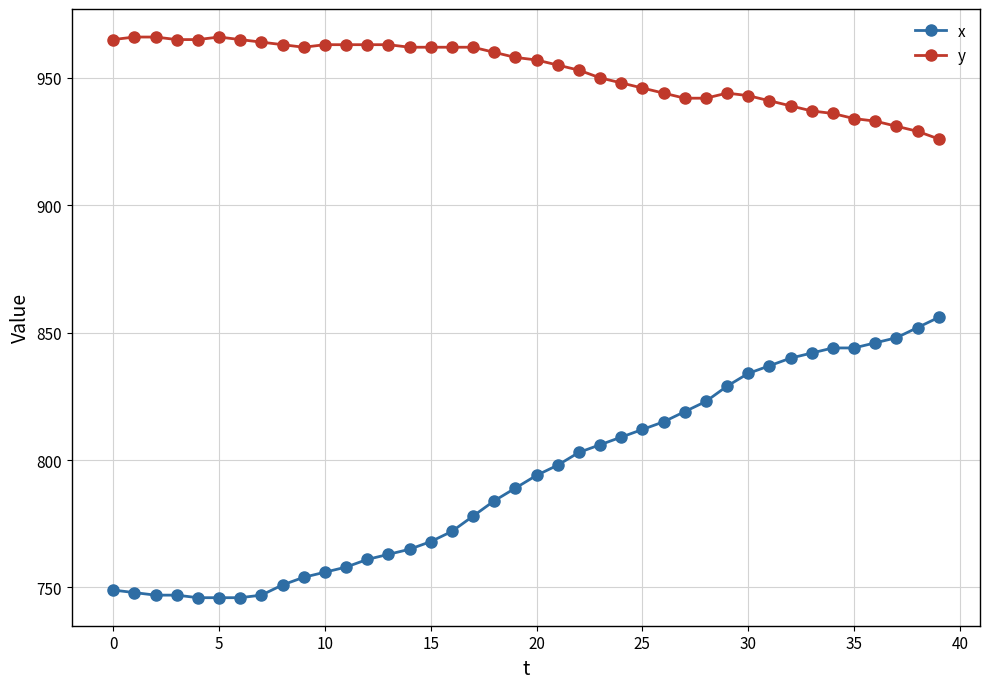

At how many categories does at least one series exceed 873?

40